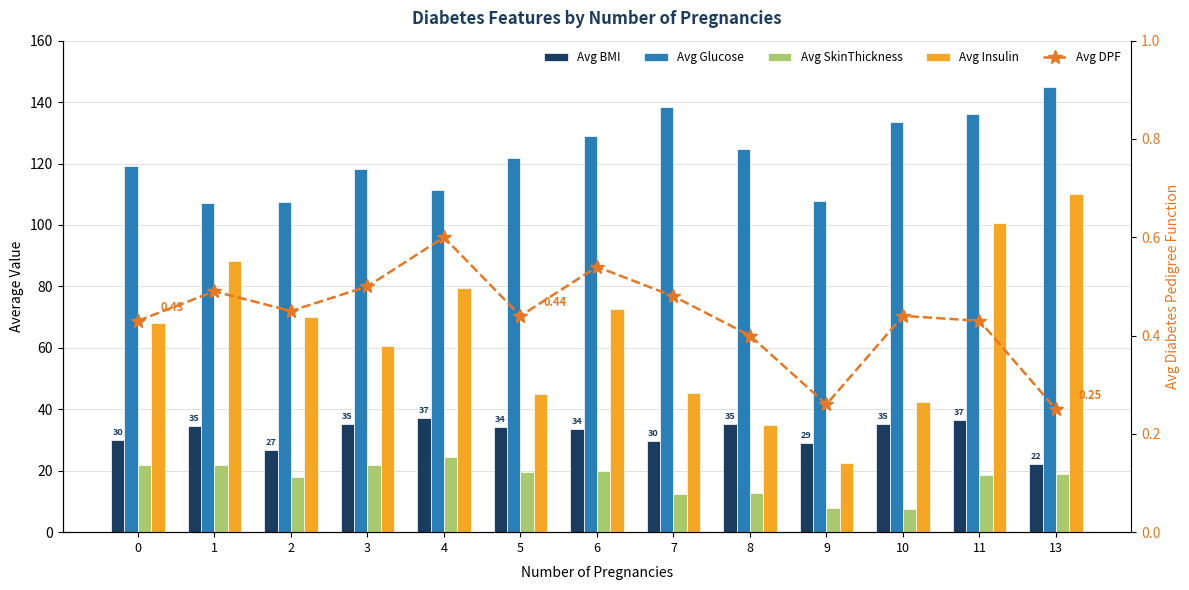

Does the chart contain any negative values?

No